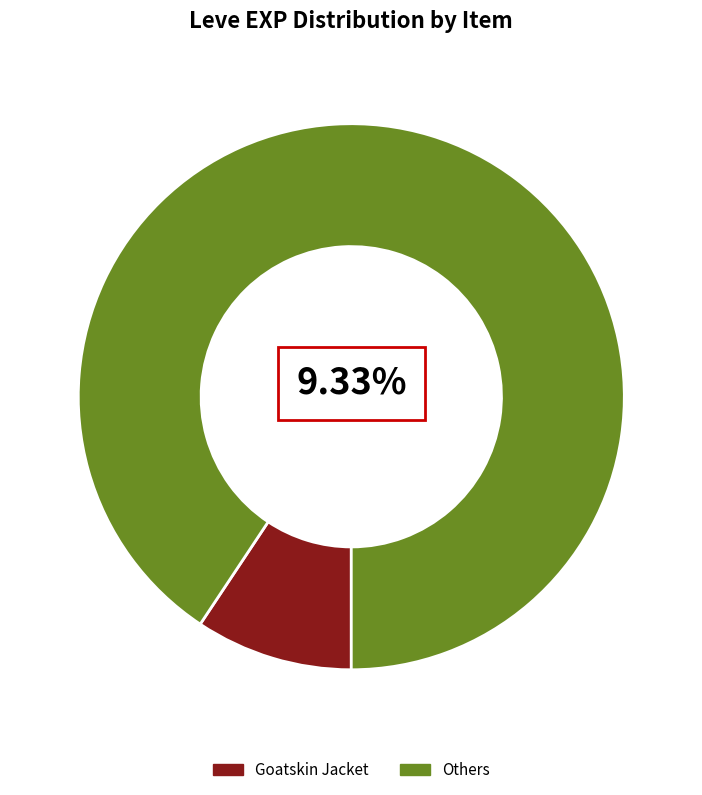

Is it true that Hard Leather Wristbands is 1% of the pie?

False